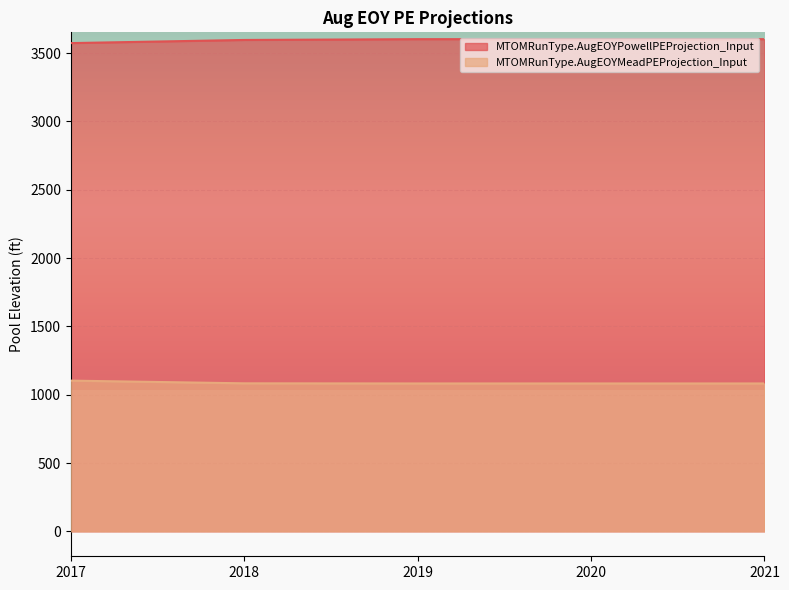

What is the difference between the MTOMRunType.AugEOYMeadPEProjection_Input values at 2020 and 2018?

1.0